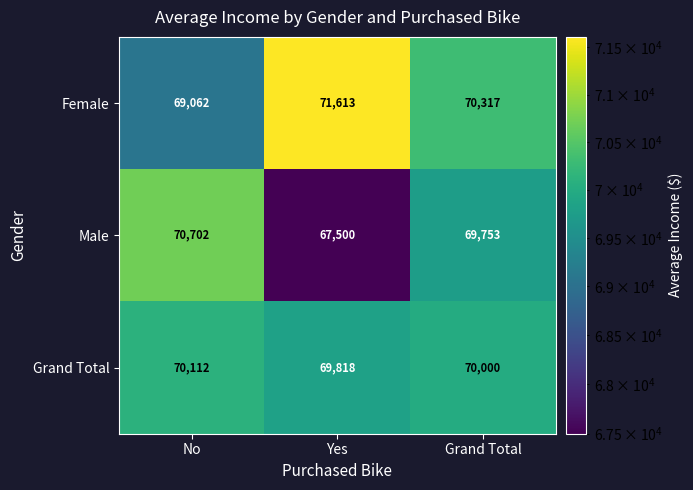

Which series has the widest spread of values?

Male